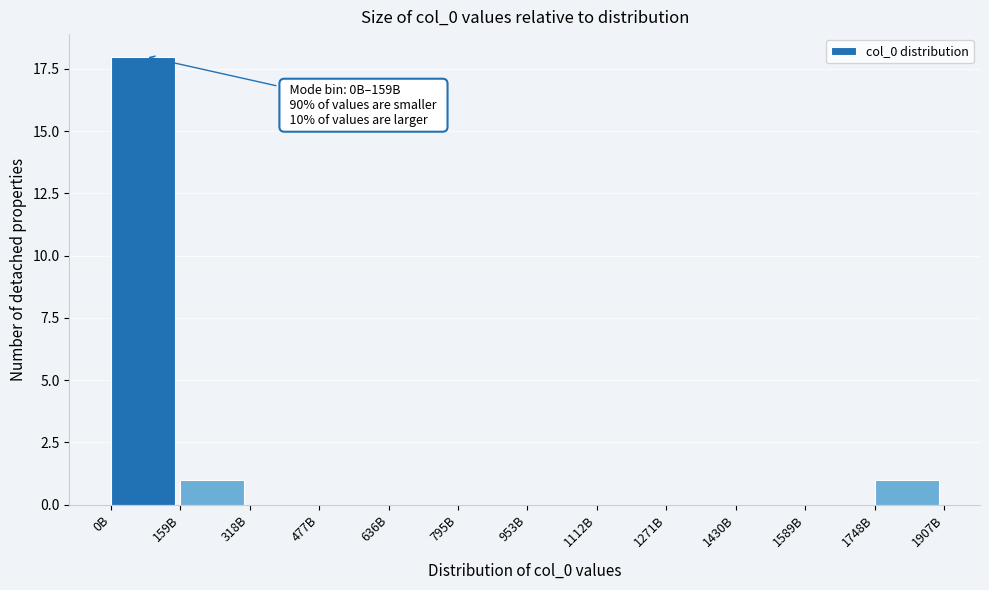

Reading left to right, extract all data points from this chart.

0B=18	159B=1	318B=0	477B=0	636B=0	795B=0	953B=0	1112B=0	1271B=0	1430B=0	1589B=0	1748B=1